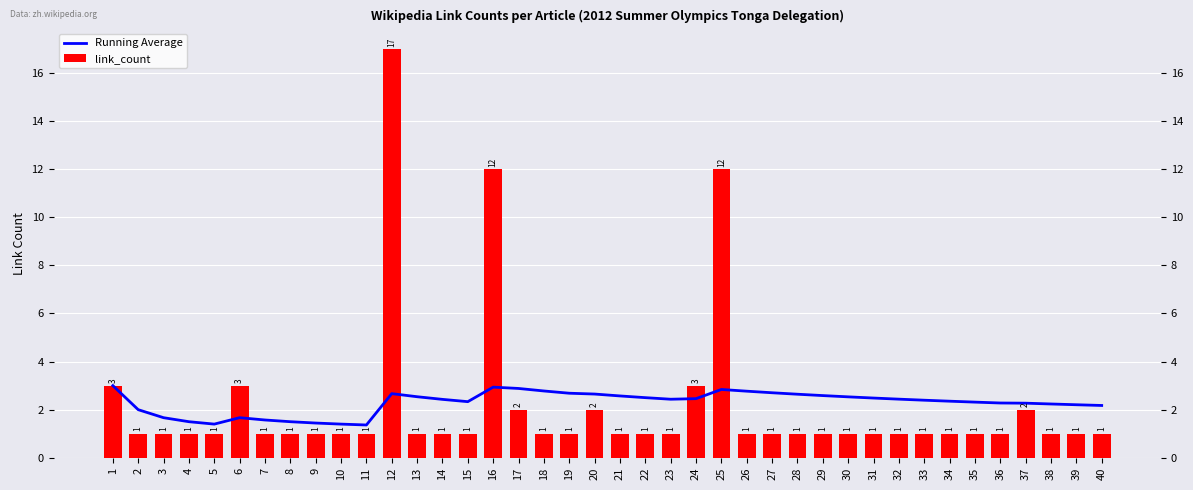

List the labels in order of Running Average value, largest first.

1, 16, 17, 25, 18, 26, 27, 19, 12, 20, 28, 29, 21, 13, 30, 22, 31, 24, 32, 23, 14, 33, 34, 15, 35, 36, 37, 38, 39, 40, 2, 3, 6, 7, 4, 8, 9, 5, 10, 11